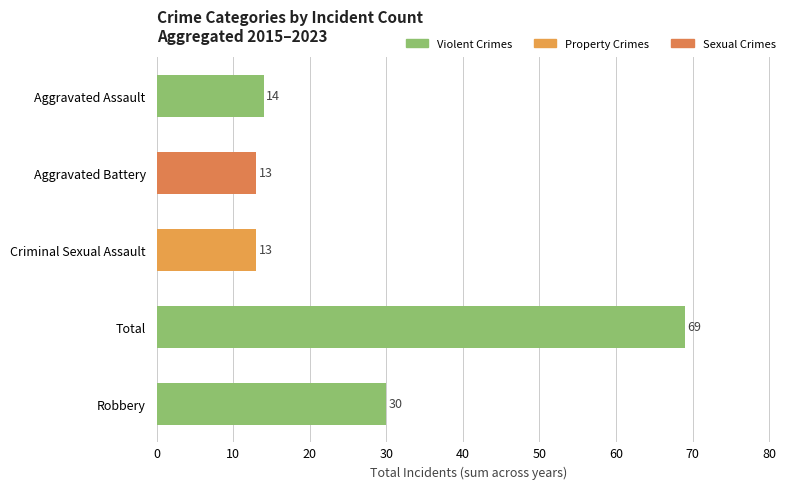

What is the approximate value at Aggravated Battery, to the nearest 10?

10